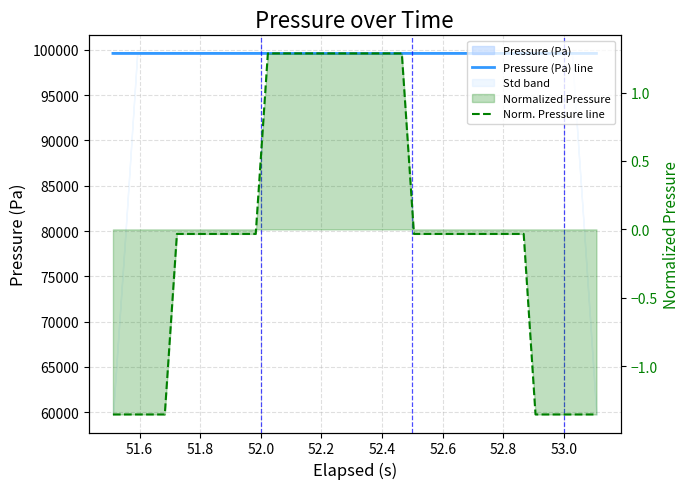

What is the minimum value for Pressure (Pa) line?

99603.3